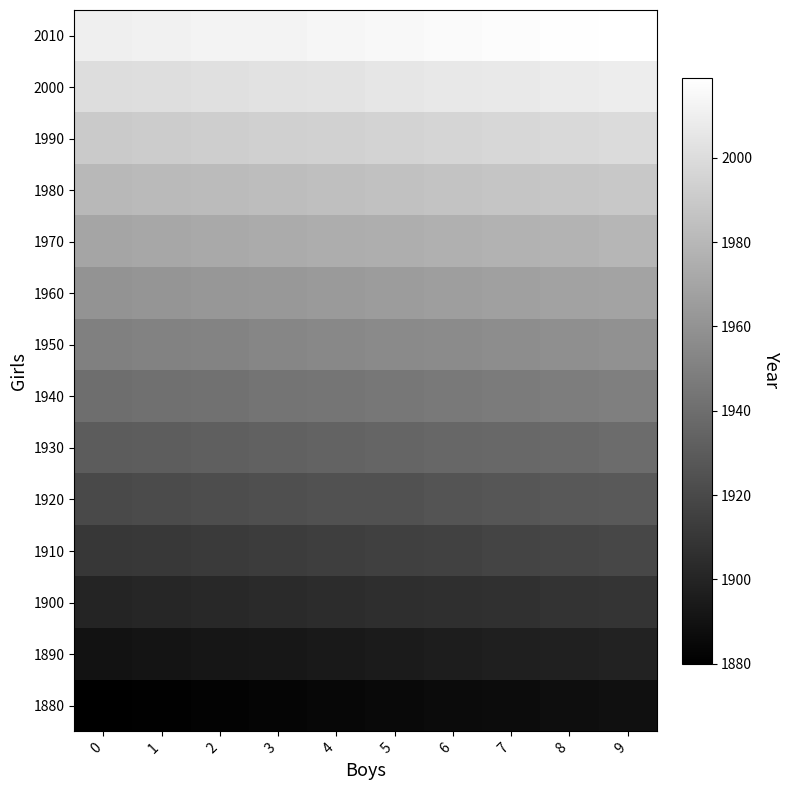

Reading right to left, what are all the values shown in this chart?

1880: 9=1889	8=1888	7=1887	6=1886	5=1885	4=1884	3=1883	2=1882	1=1881	0=1880
1890: 9=1899	8=1898	7=1897	6=1896	5=1895	4=1894	3=1893	2=1892	1=1891	0=1890
1900: 9=1909	8=1908	7=1907	6=1906	5=1905	4=1904	3=1903	2=1902	1=1901	0=1900
1910: 9=1919	8=1918	7=1917	6=1916	5=1915	4=1914	3=1913	2=1912	1=1911	0=1910
1920: 9=1929	8=1928	7=1927	6=1926	5=1925	4=1924	3=1923	2=1922	1=1921	0=1920
1930: 9=1939	8=1938	7=1937	6=1936	5=1935	4=1934	3=1933	2=1932	1=1931	0=1930
1940: 9=1949	8=1948	7=1947	6=1946	5=1945	4=1944	3=1943	2=1942	1=1941	0=1940
1950: 9=1959	8=1958	7=1957	6=1956	5=1955	4=1954	3=1953	2=1952	1=1951	0=1950
1960: 9=1969	8=1968	7=1967	6=1966	5=1965	4=1964	3=1963	2=1962	1=1961	0=1960
1970: 9=1979	8=1978	7=1977	6=1976	5=1975	4=1974	3=1973	2=1972	1=1971	0=1970
1980: 9=1989	8=1988	7=1987	6=1986	5=1985	4=1984	3=1983	2=1982	1=1981	0=1980
1990: 9=1999	8=1998	7=1997	6=1996	5=1995	4=1994	3=1993	2=1992	1=1991	0=1990
2000: 9=2009	8=2008	7=2007	6=2006	5=2005	4=2004	3=2003	2=2002	1=2001	0=2000
2010: 9=2019	8=2018	7=2017	6=2016	5=2015	4=2014	3=2013	2=2012	1=2011	0=2010